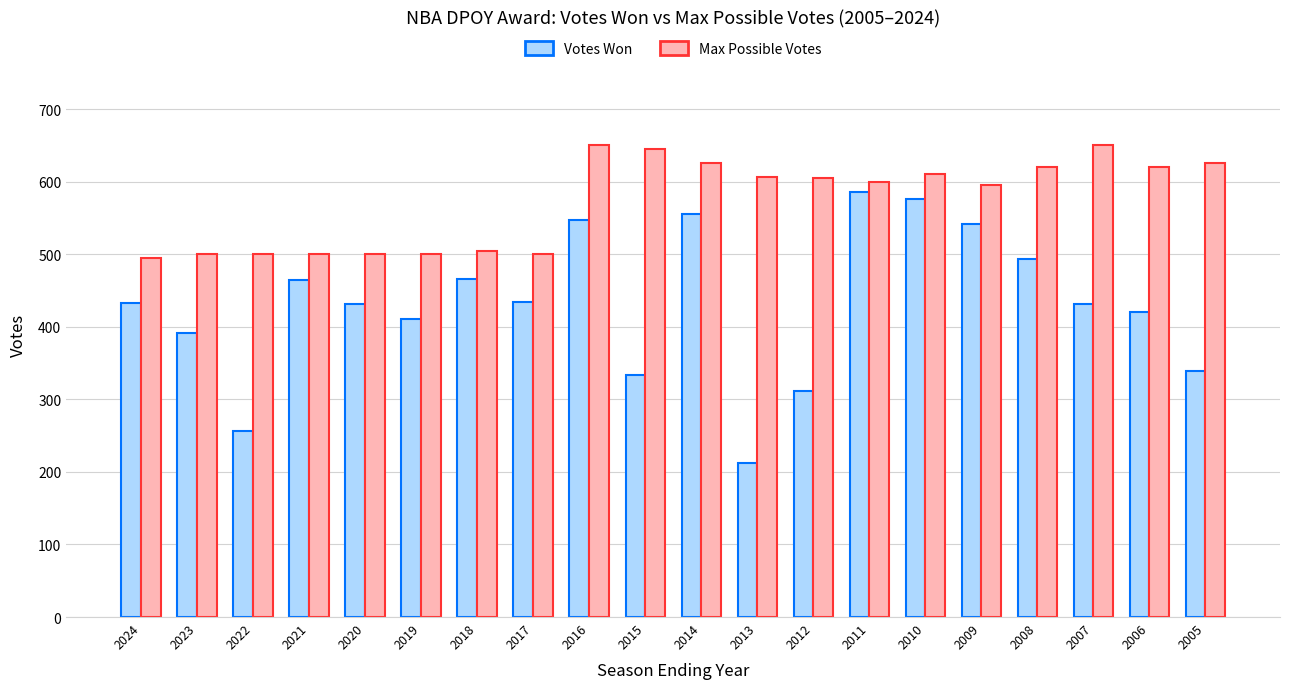

What is the highest value of the Max Possible Votes series?

650